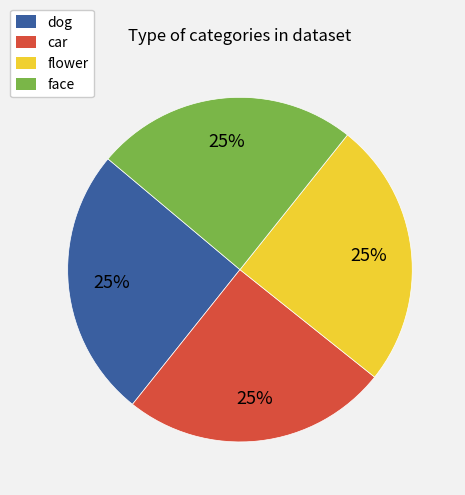

Does any single category account for the majority?

No